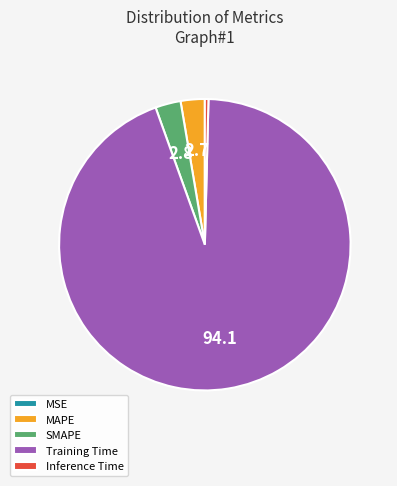

Is there a majority slice in this chart?

Yes